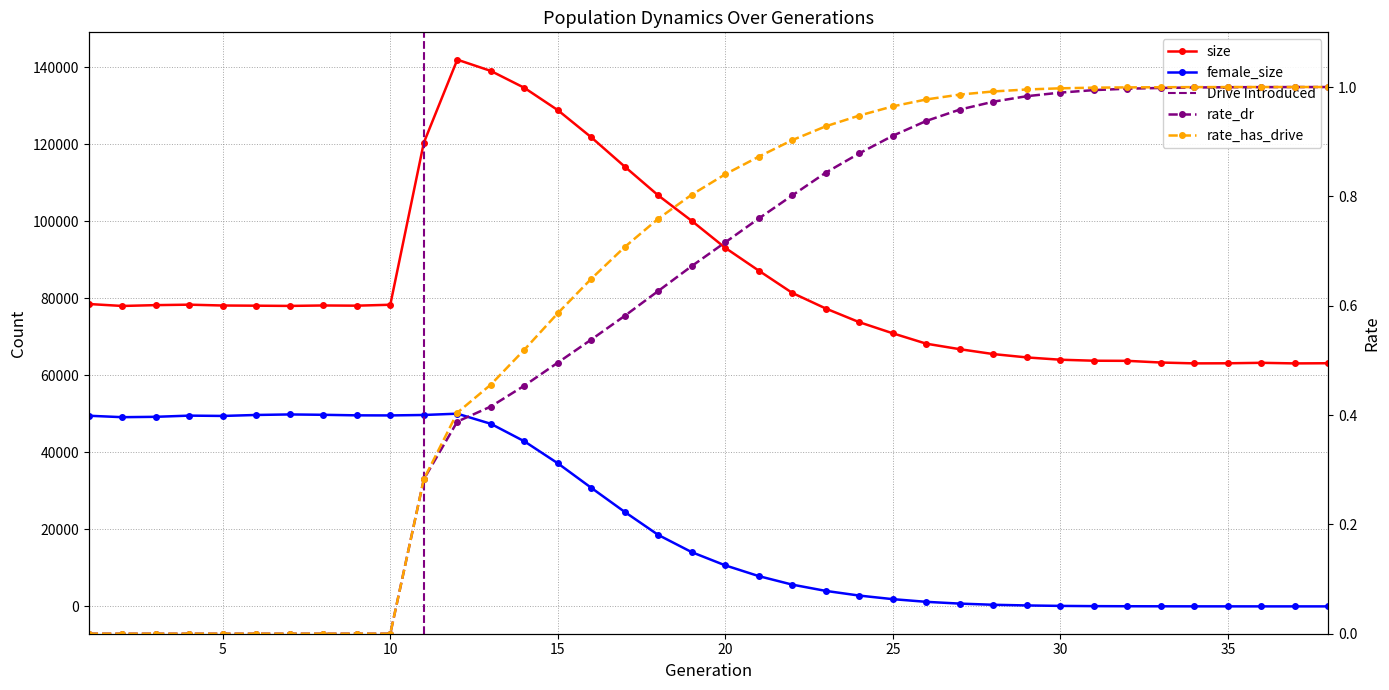

What is the difference between the size values at 33 and 9?

14770.0